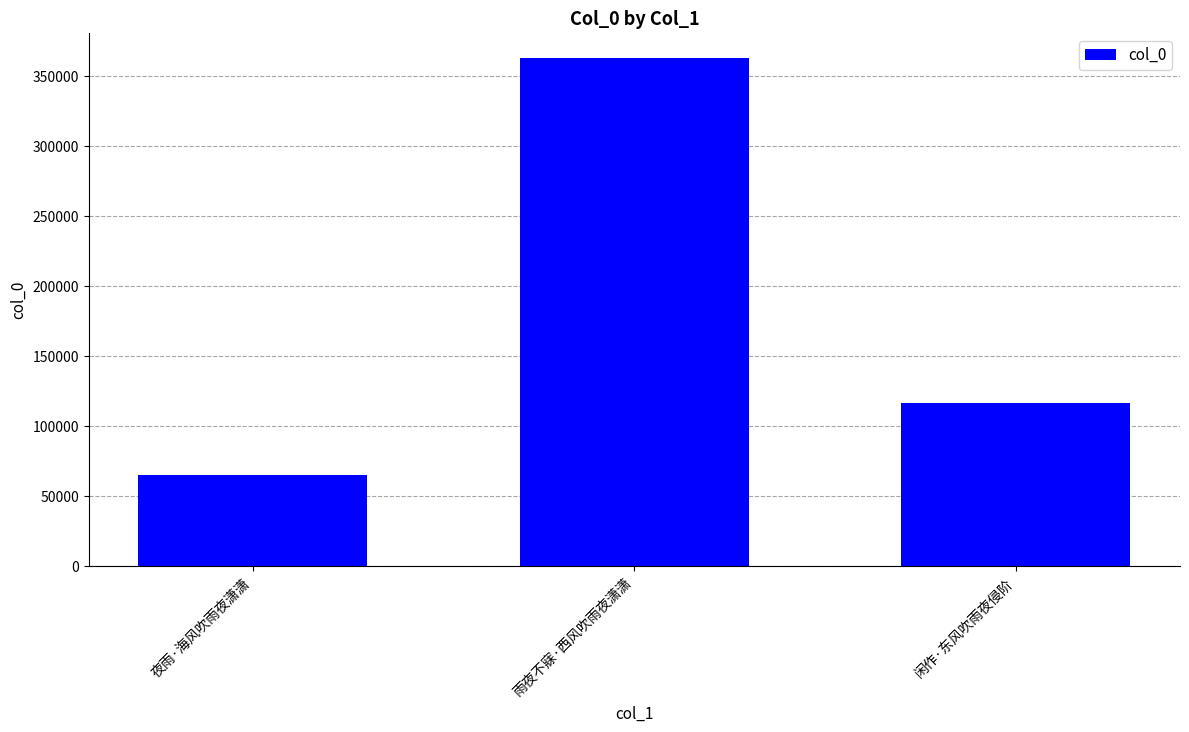

Reading right to left, transcribe all the data shown in this chart.

闲作·东风吹雨夜侵阶=116319	雨夜不寐·西风吹雨夜潇潇=362364	夜雨·海风吹雨夜潇潇=65160